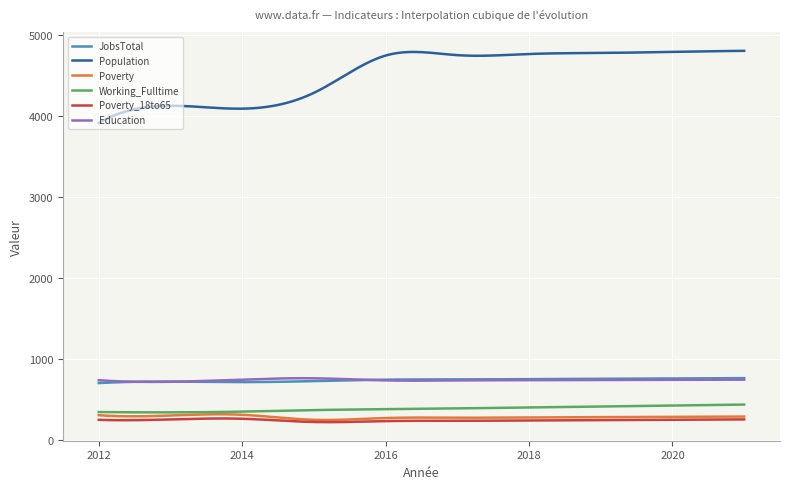

Which series has the largest range (max minus min)?

Population